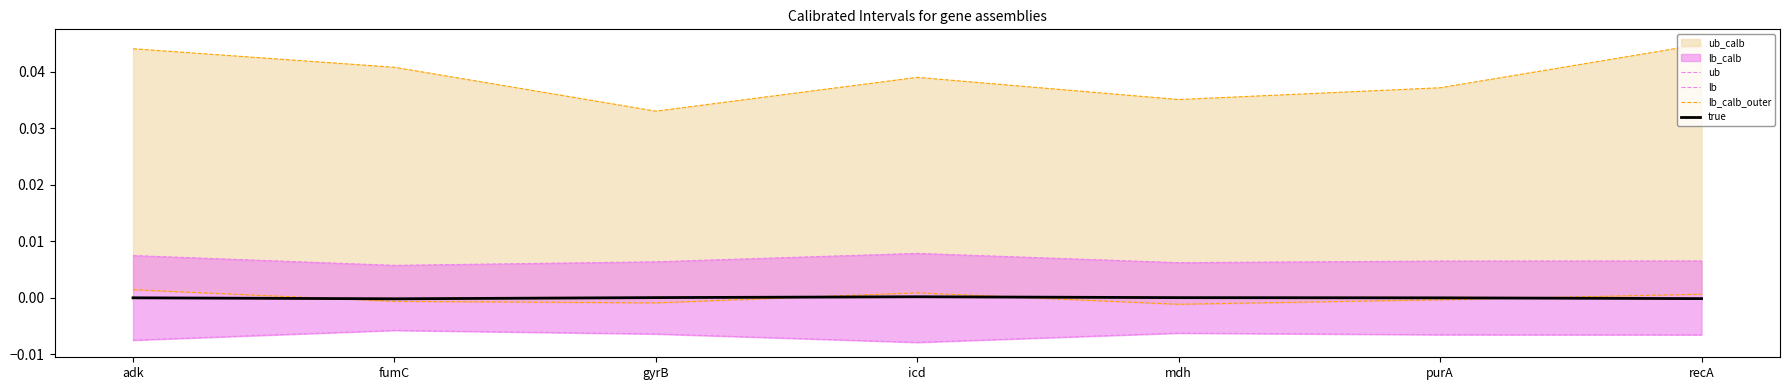

Which has a higher value, icd or purA?

icd